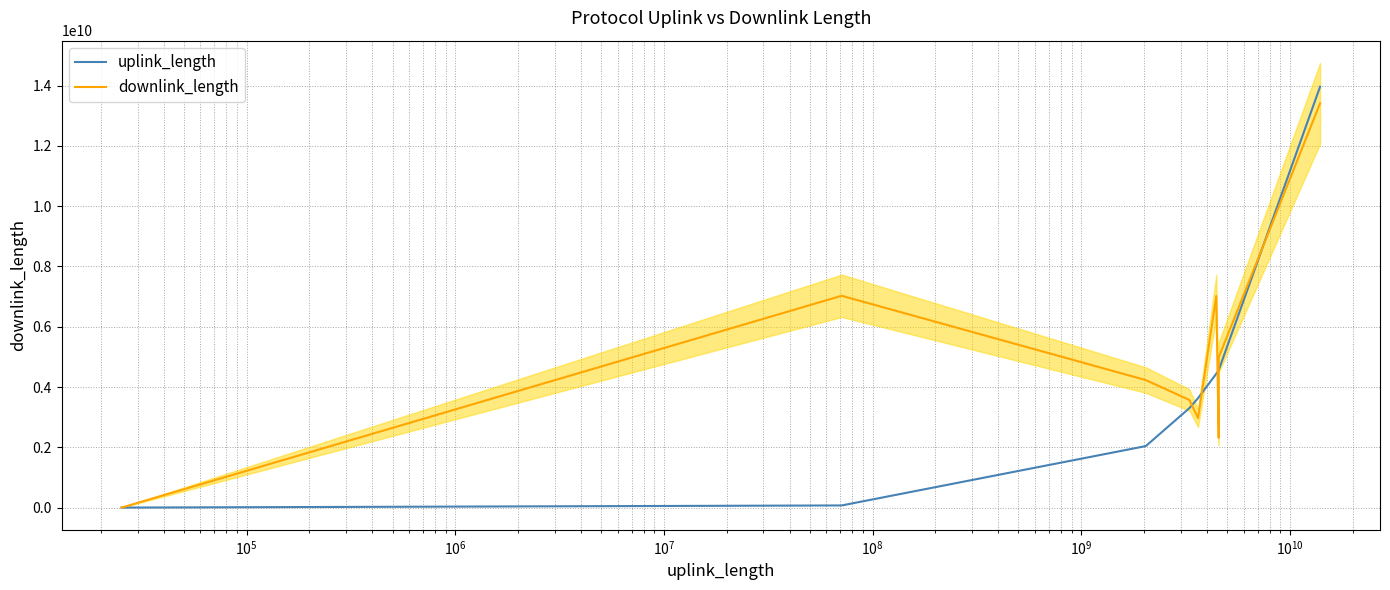

The value of downlink_length at $\mathdefault{10^{9}}$ is 3106641905. True or false?

False